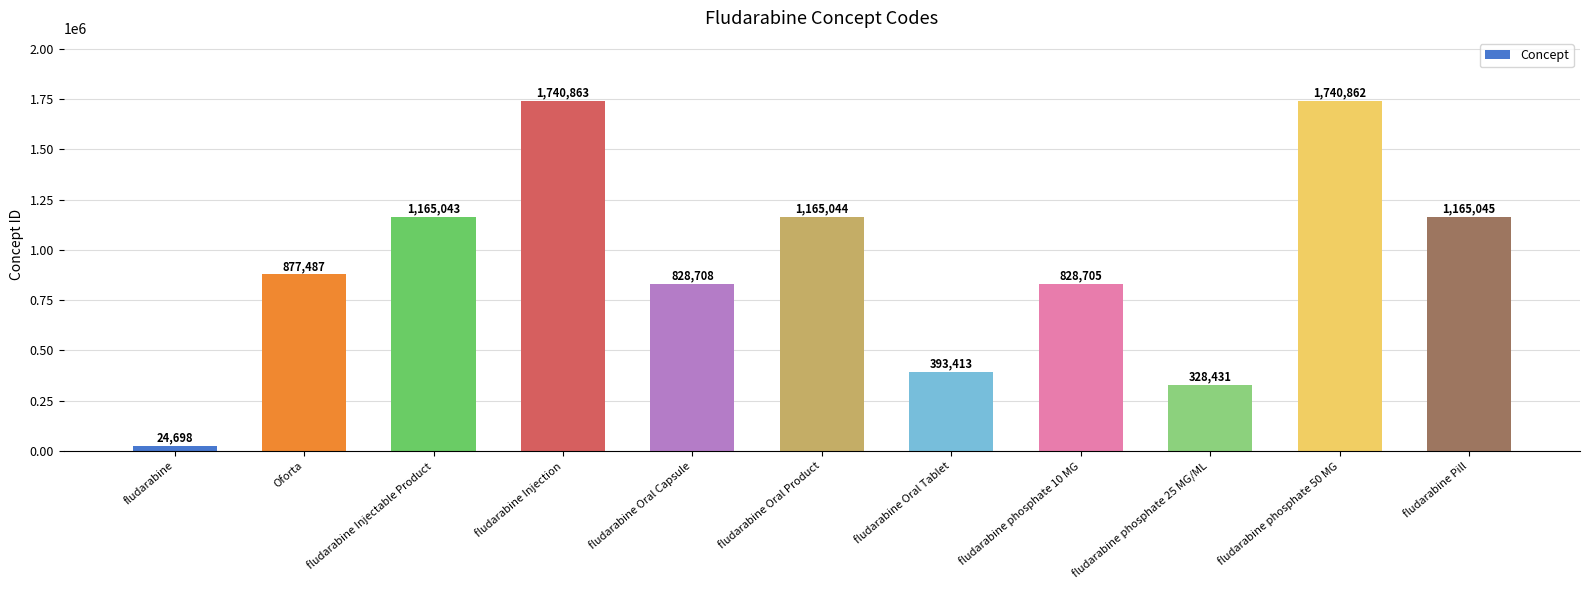

How many bars are there in total?

11